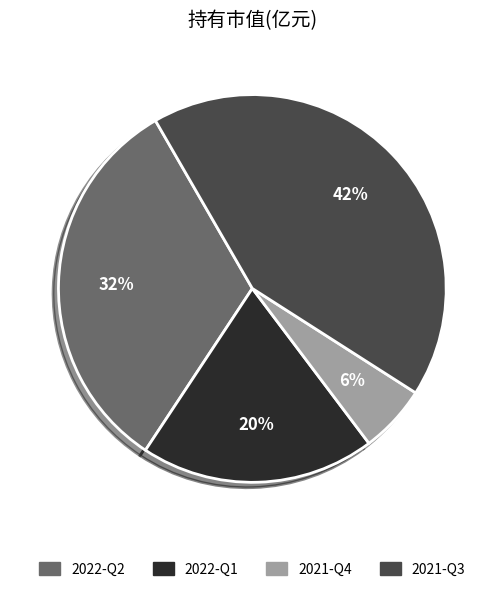

To the nearest percent, what portion does 2021-Q4 represent?

6%